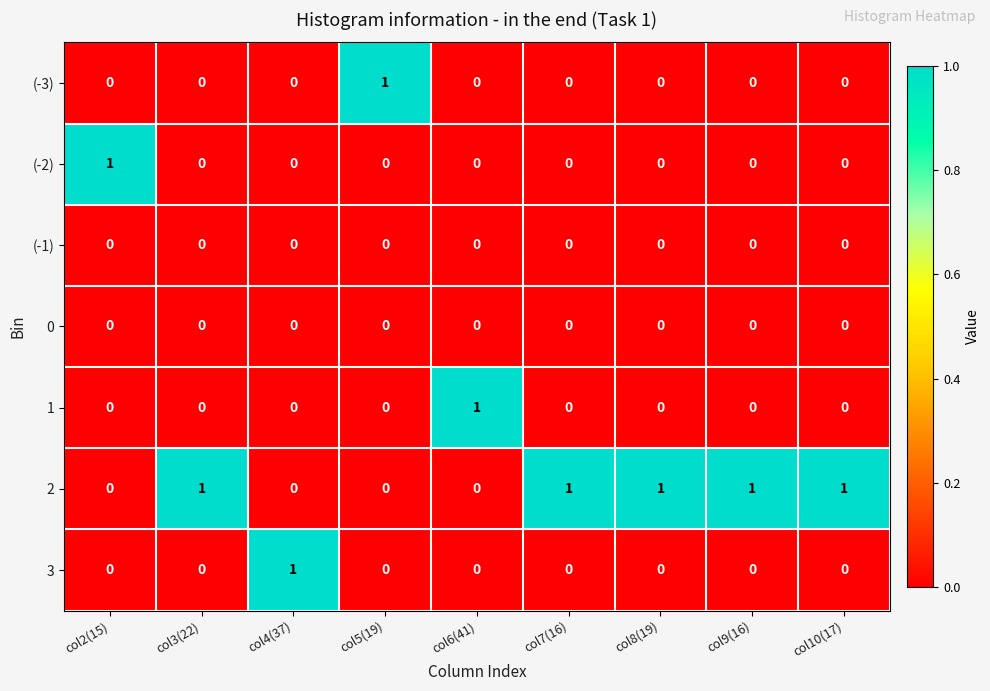

Is it true that (-1) equals 0 at col3(22)?

True